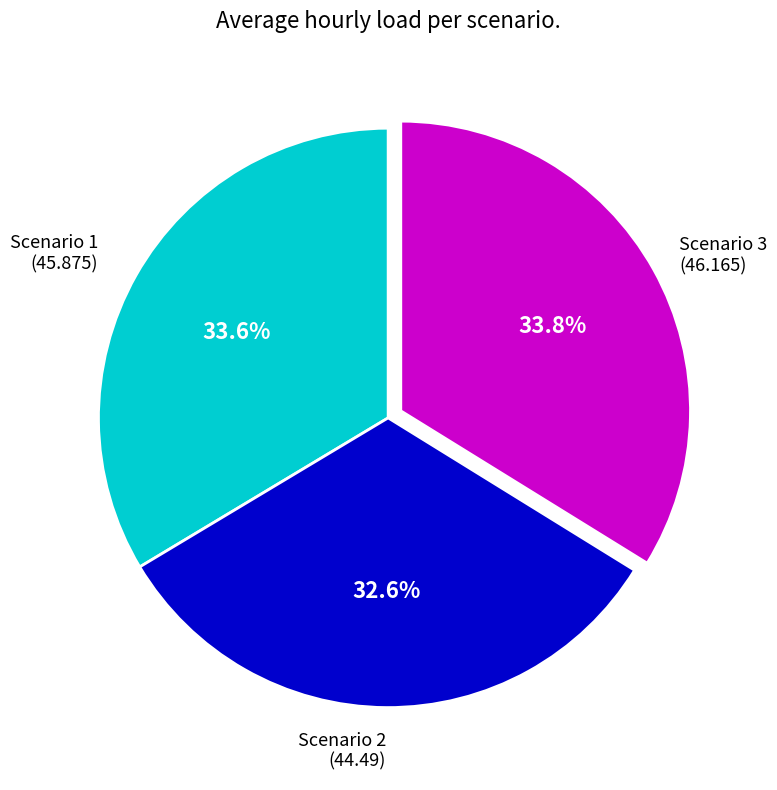

Is there a majority slice in this chart?

No